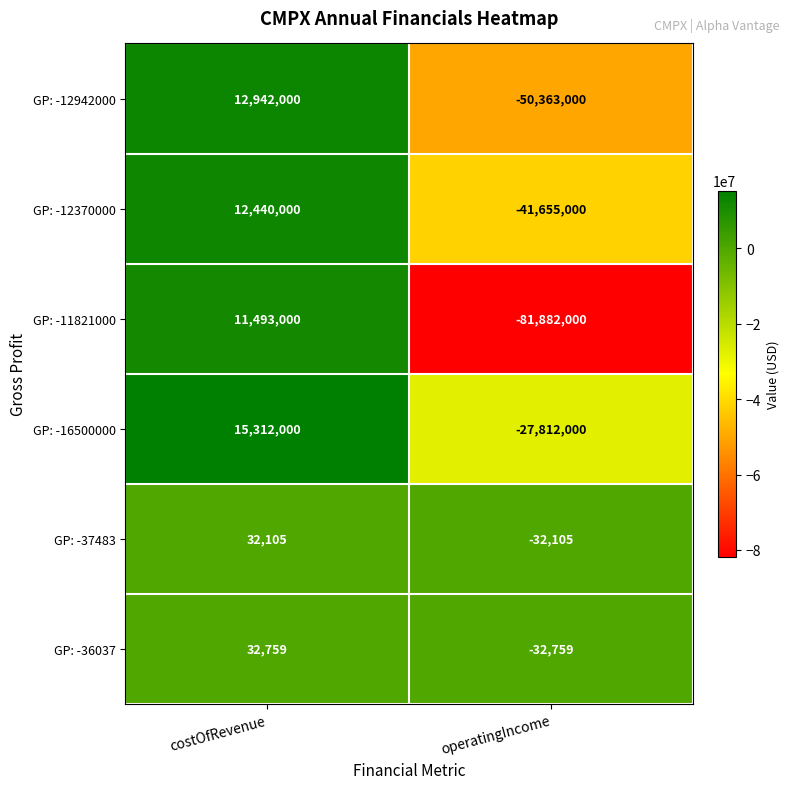

What is the difference between the highest and lowest values at operatingIncome?

81849895